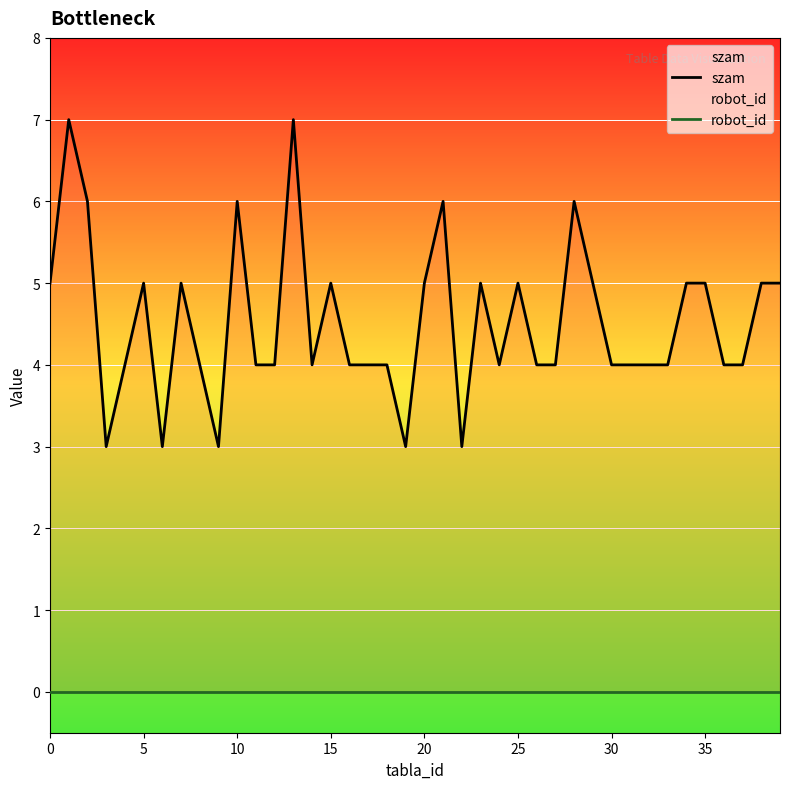

What is the label of the 23rd point from the left?

22